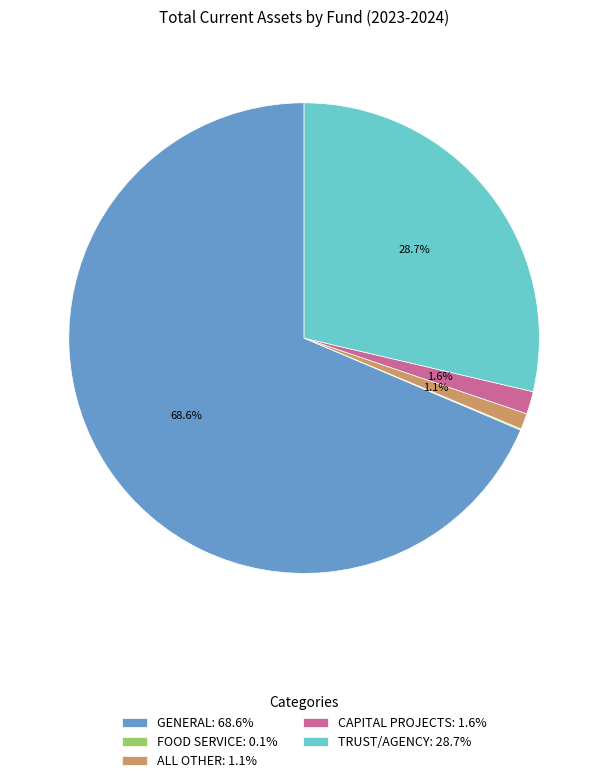

What is the ratio of the value at GENERAL: 68.6% to the value at TRUST/AGENCY: 28.7%?

2.4